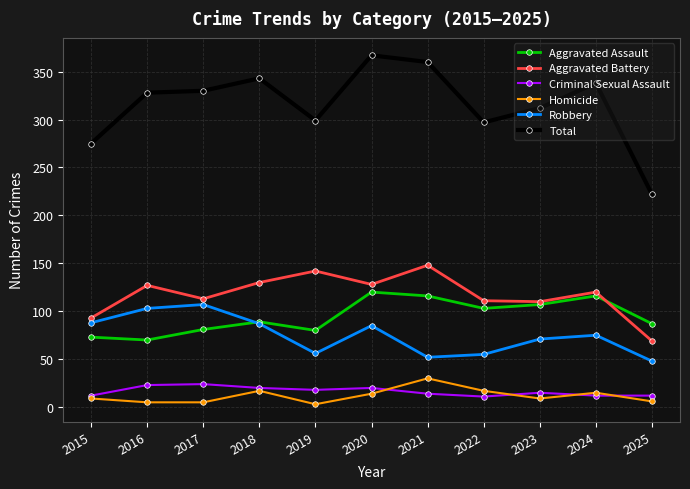

Which label corresponds to the largest value in the chart?

2020